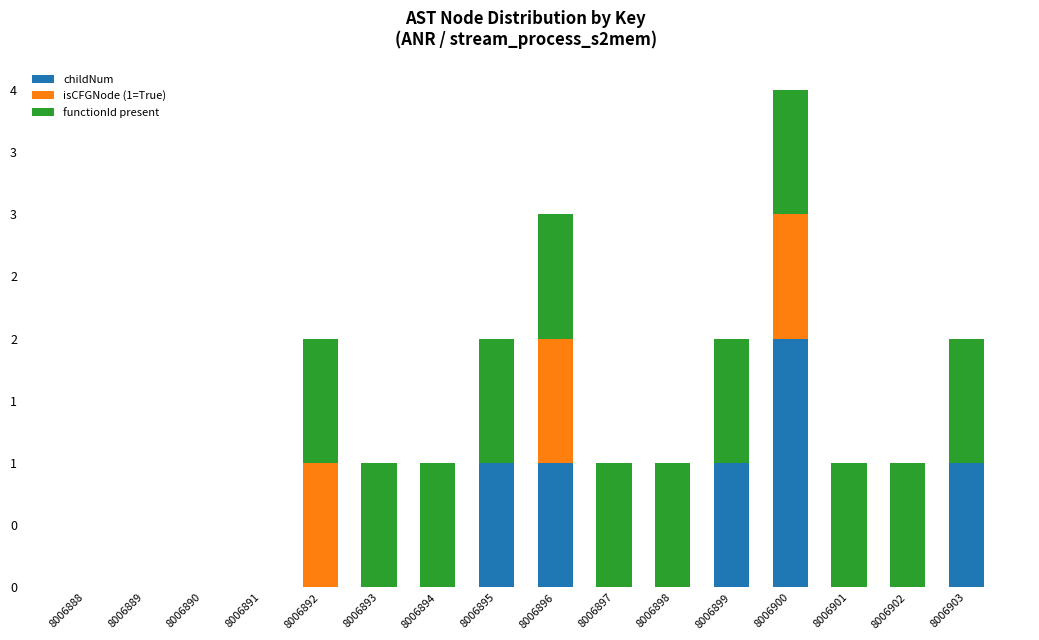

Does the chart contain stacked bars?

Yes